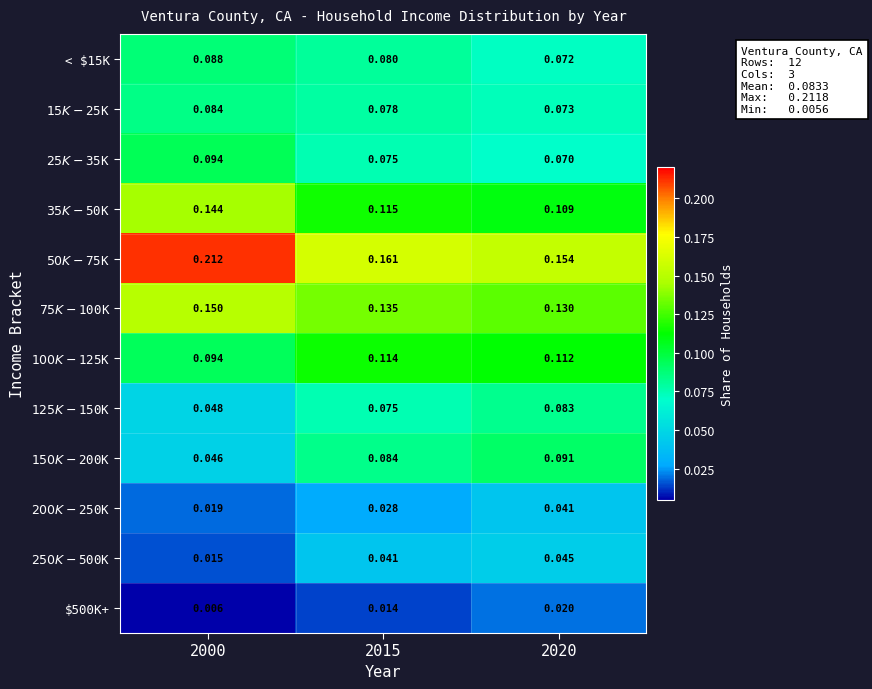

Between 2000 and 2015, which is larger?

2000